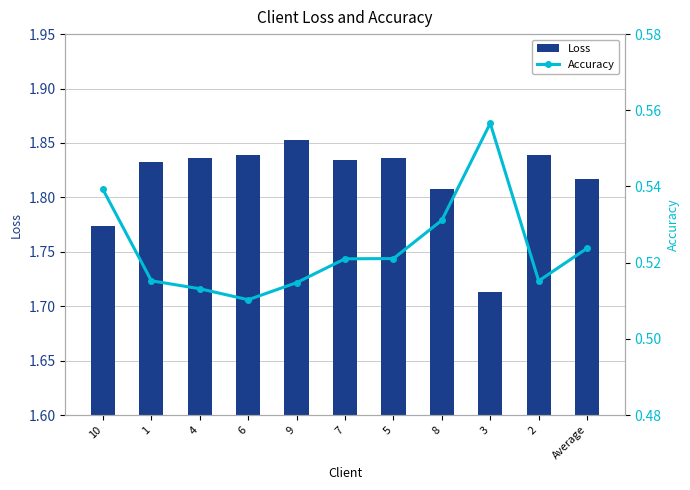

Read the Accuracy value at Average.

0.5